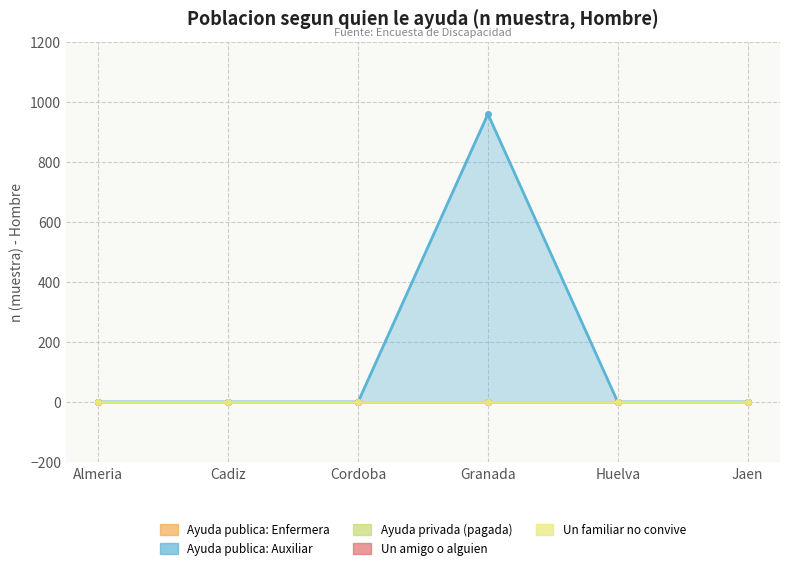

True or false: Un amigo o alguien has more than 1 points higher than both neighbors.

False